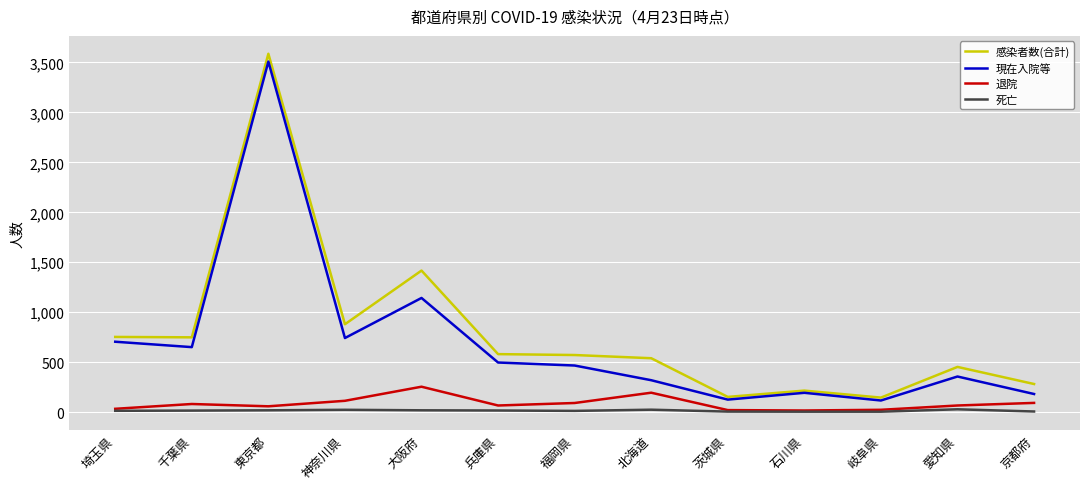

Between 大阪府 and 茨城県, which series saw the biggest shift?

感染者数(合計)